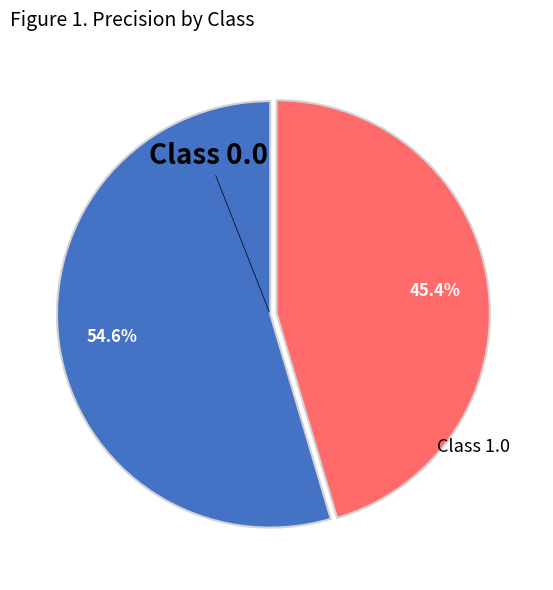

Does any single category account for the majority?

Yes